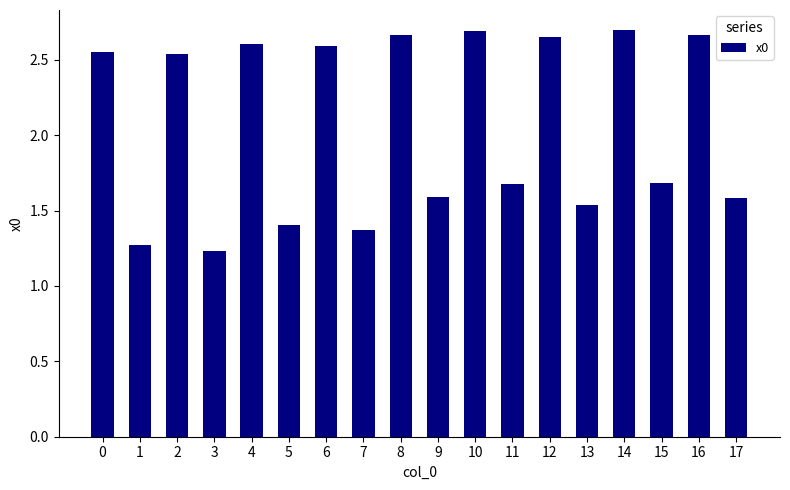

What is the change in value from 5 to 11?

+0.3